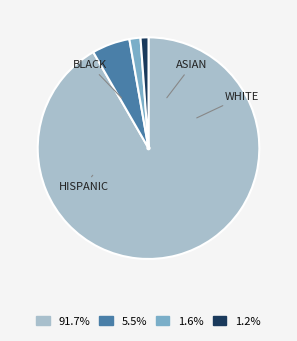

How many slices are in this pie chart?

4